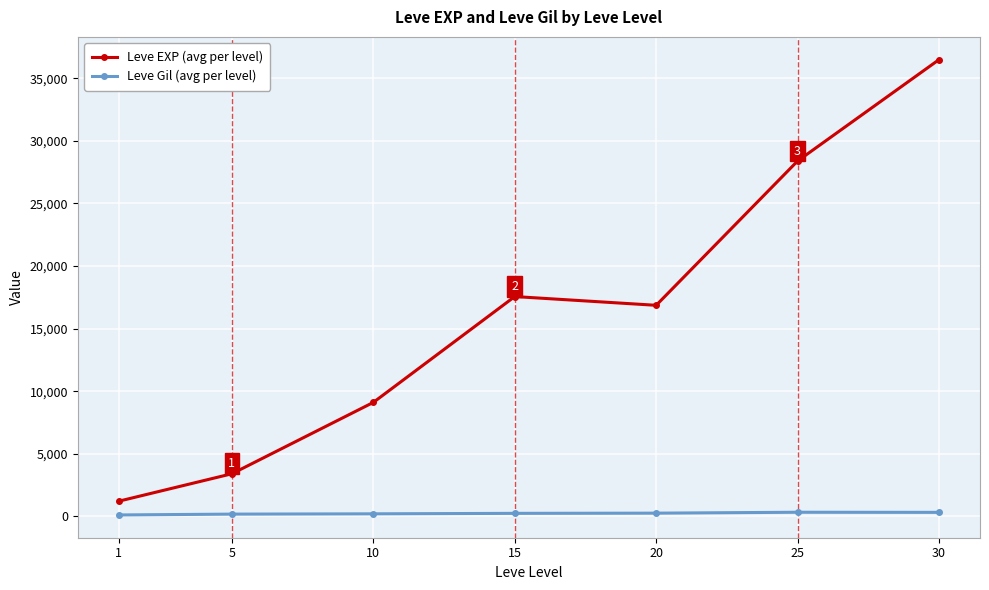

What is the sum of the Leve Gil (avg per level) values at 5 and 10?

382.8